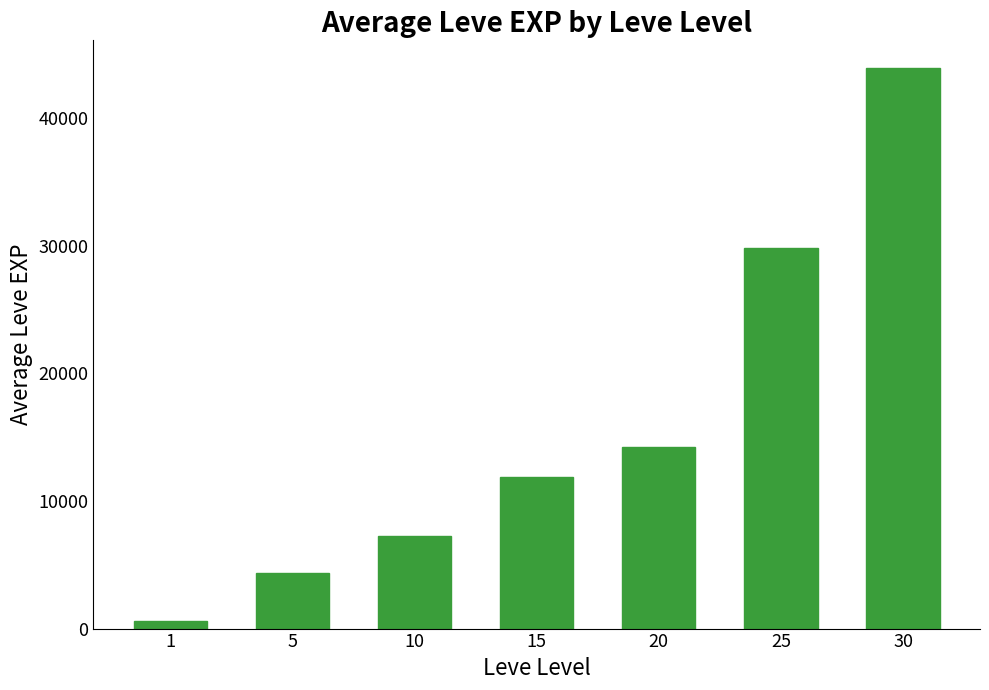

List the labels in order of value, largest first.

30, 25, 20, 15, 10, 5, 1